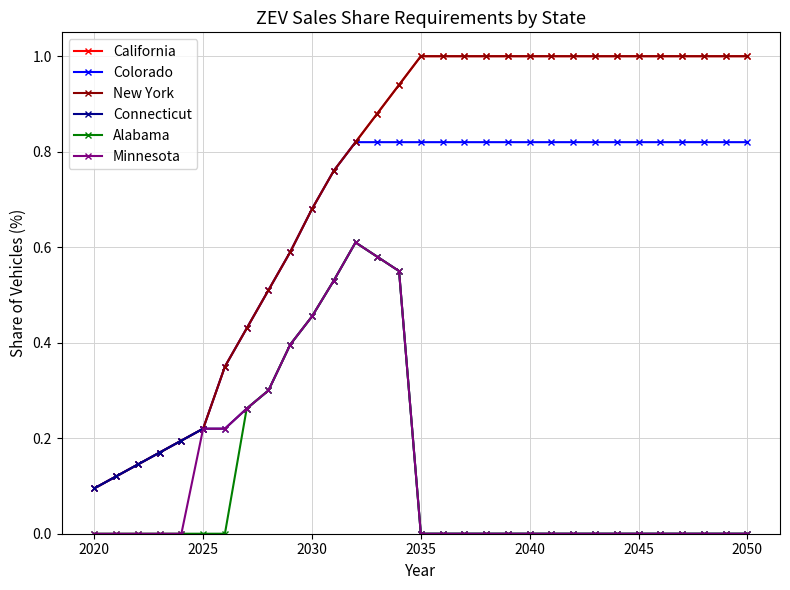

Is this an area chart (filled region under the line)?

No